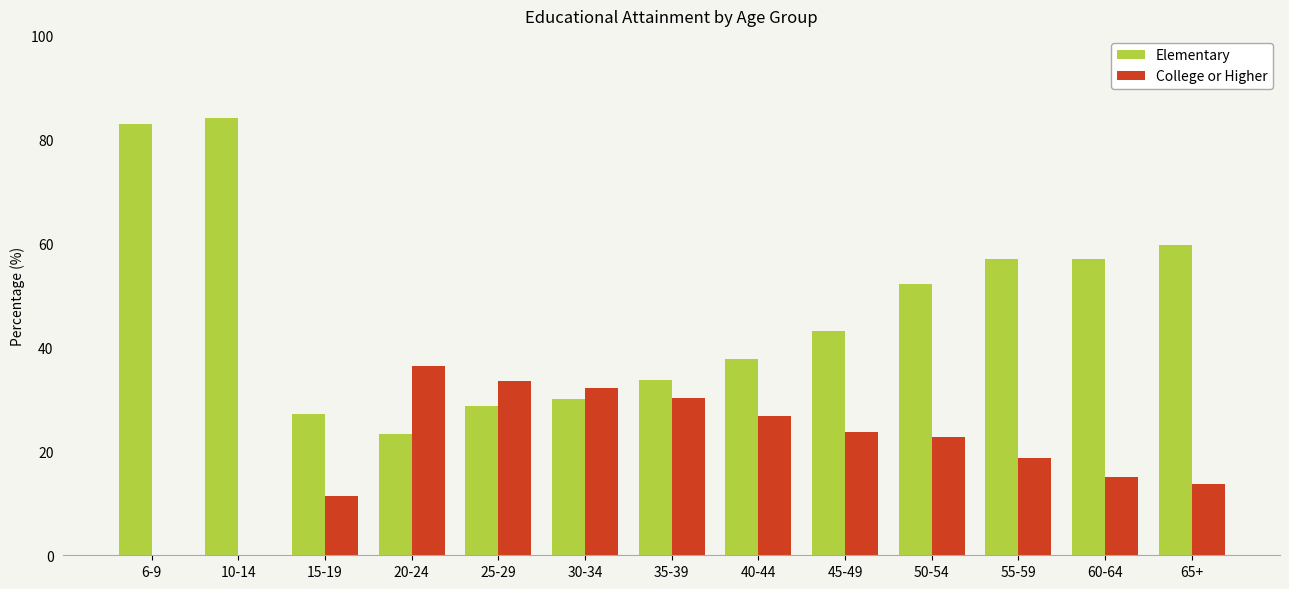

What is the sum of the College or Higher values at 60-64 and 25-29?

48.5